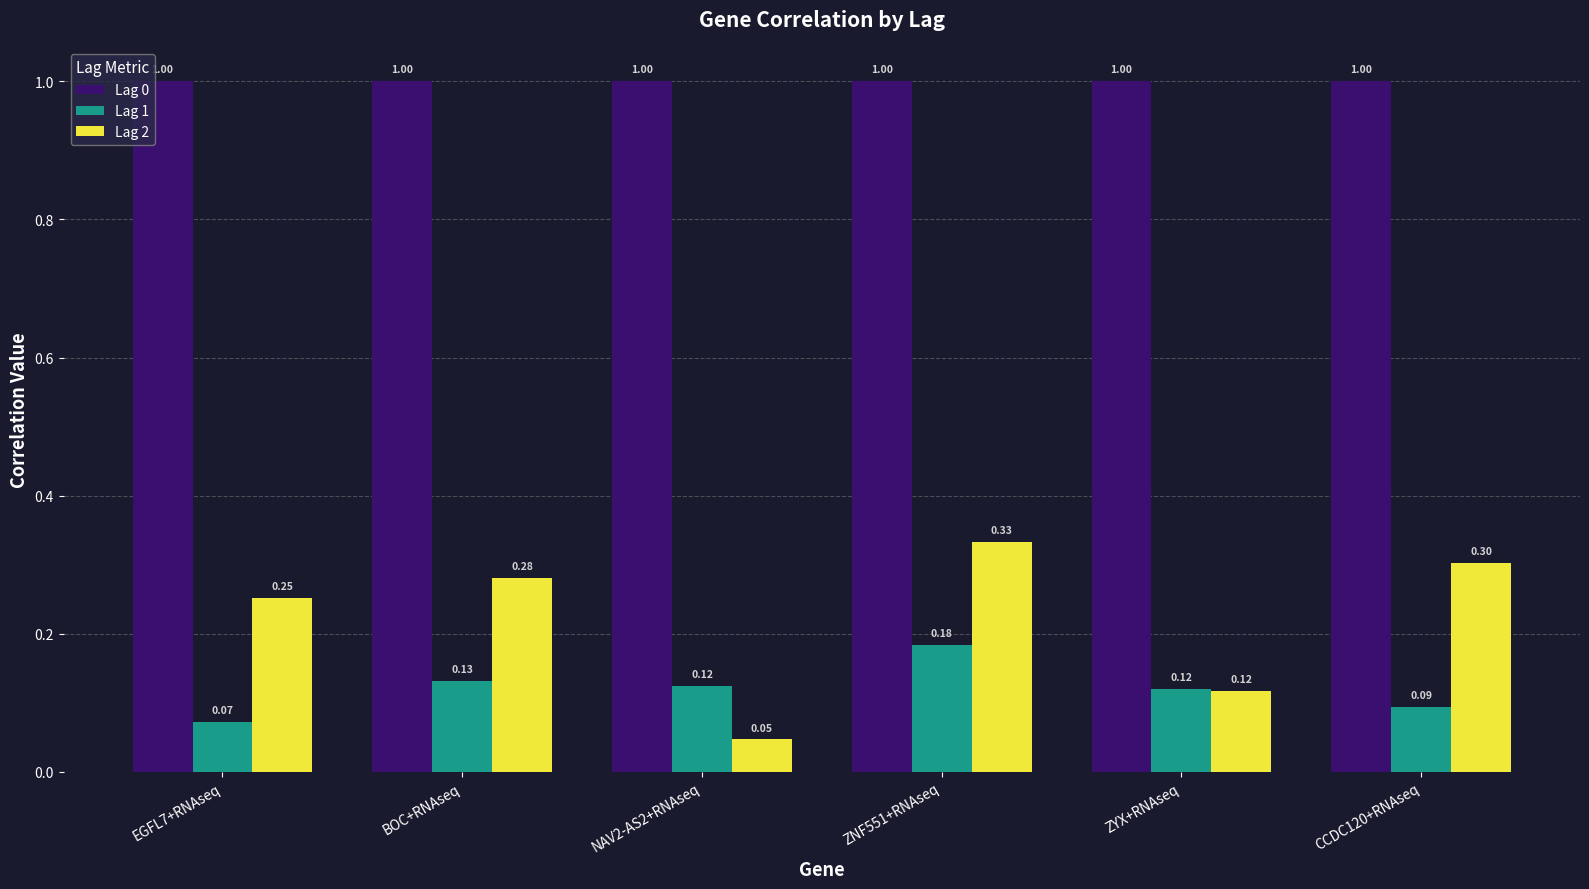

At which category is the sum across all series the highest?

ZNF551+RNAseq